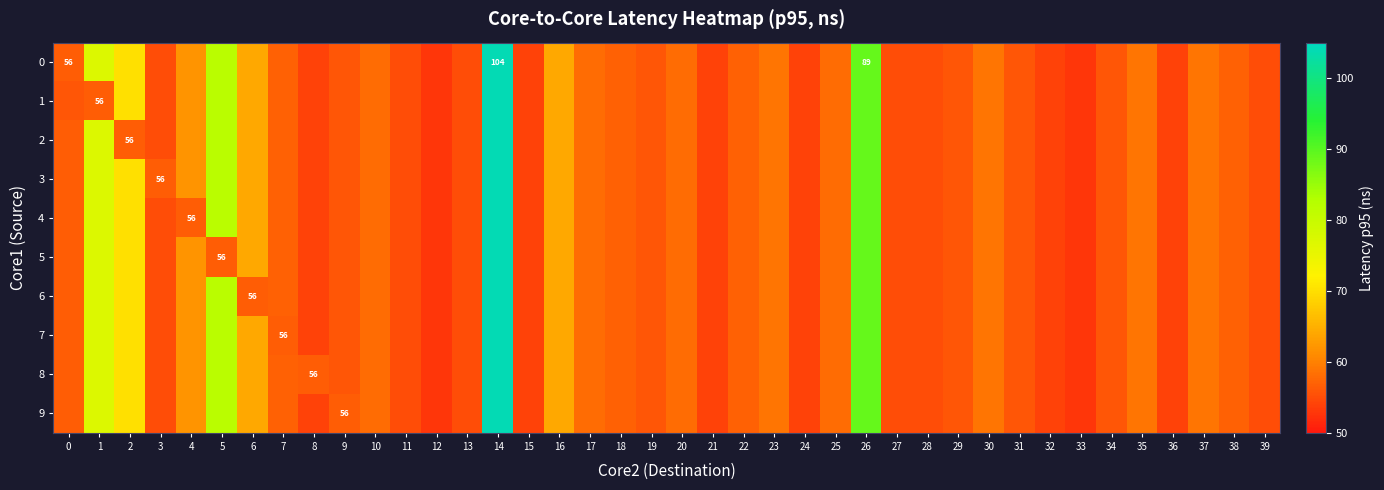

What is the difference between the 7 values at 3 and 37?

4.0